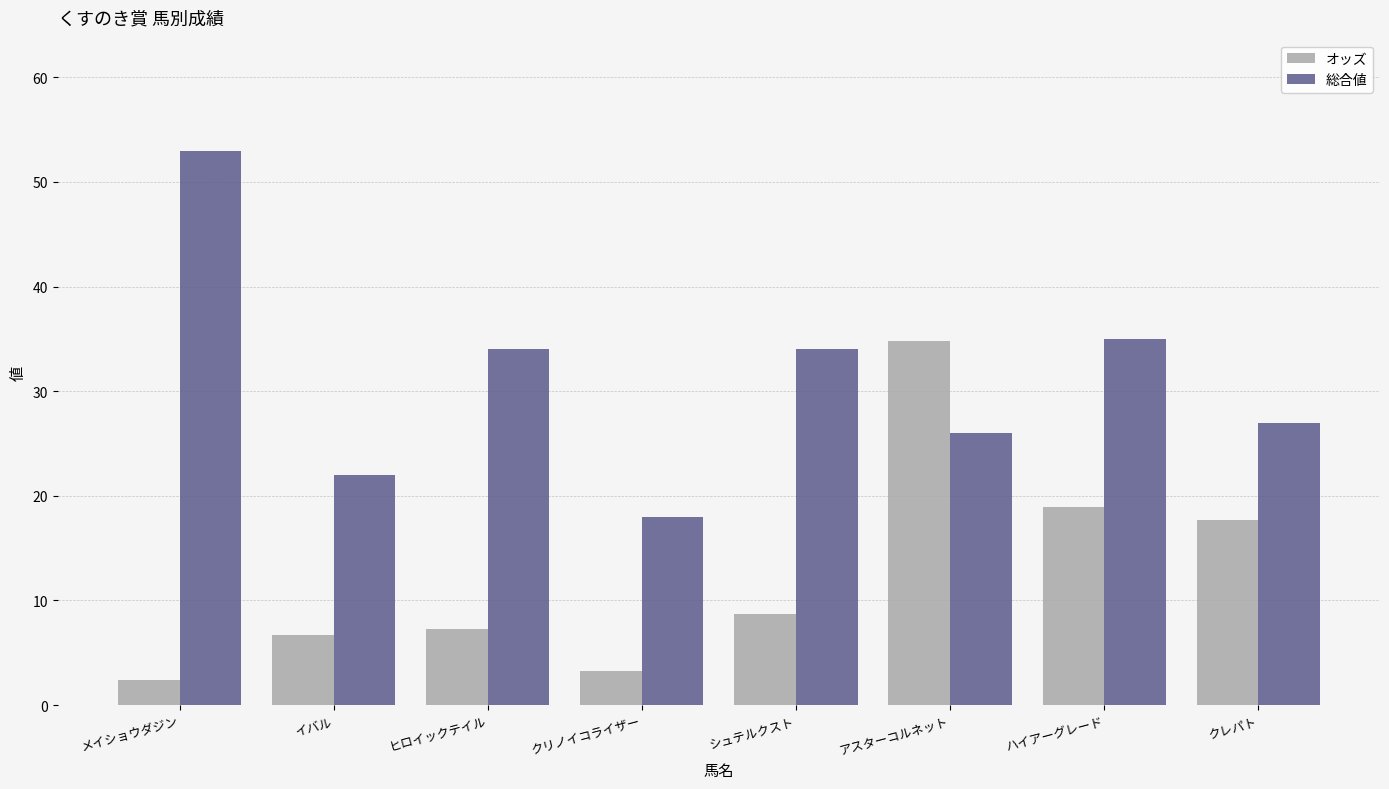

What is the lowest value of the オッズ series?

2.4